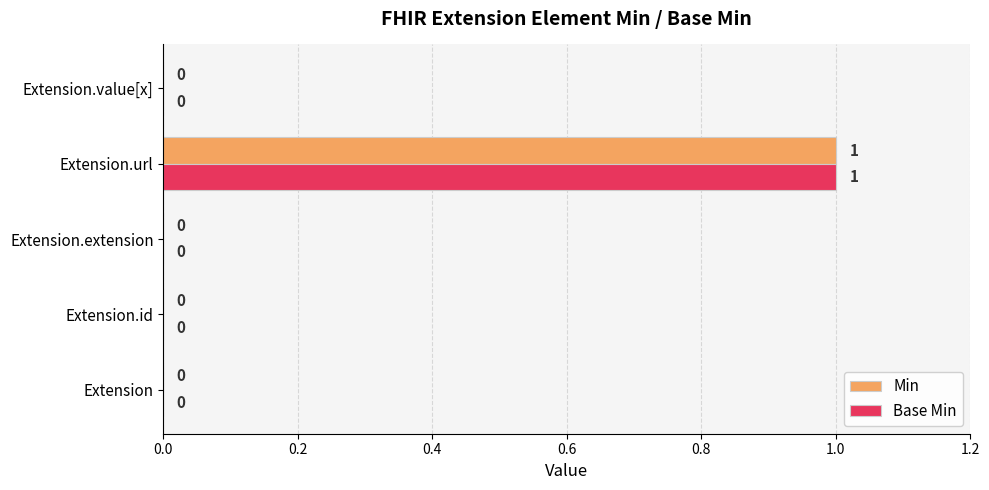

Is the value of Base Min at Extension.url greater than the value of Min at Extension.extension?

Yes